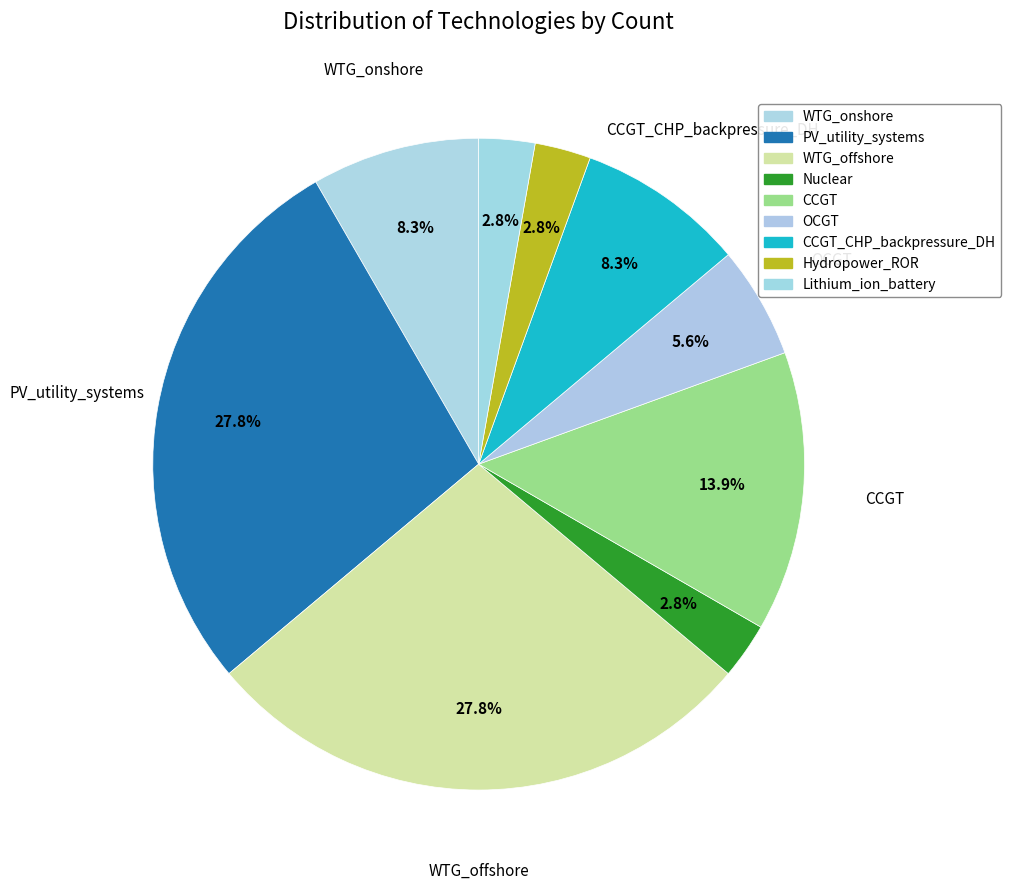

Which category has the biggest portion of the pie?

PV_utility_systems